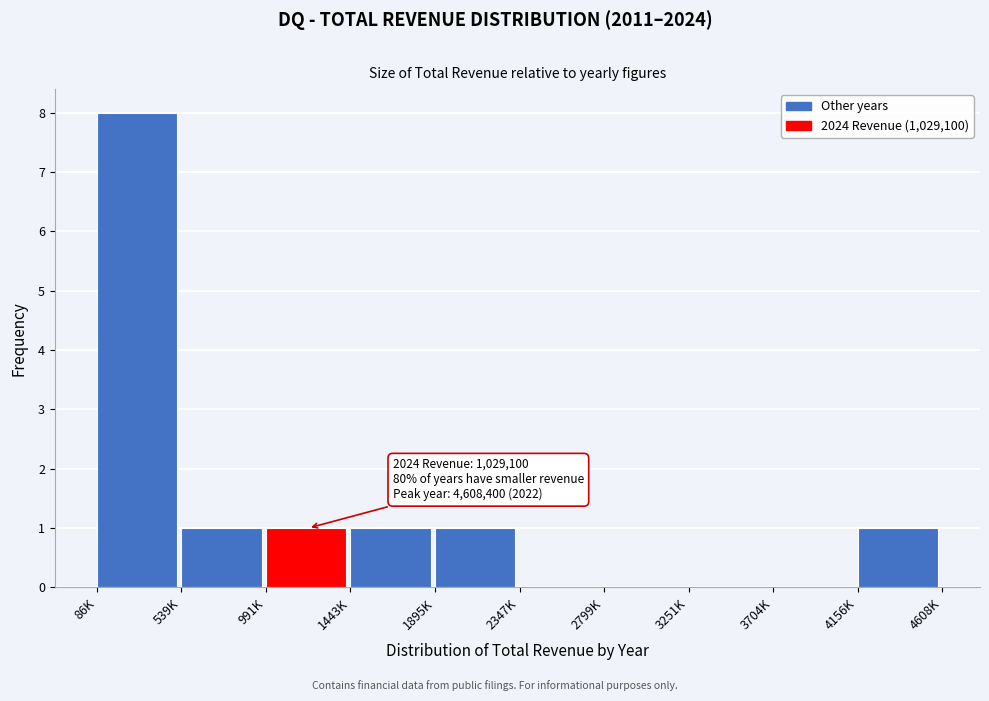

Reading right to left, transcribe all the data shown in this chart.

4156K=1	3704K=0	3251K=0	2799K=0	2347K=0	1895K=1	1443K=1	991K=1	539K=1	86K=8